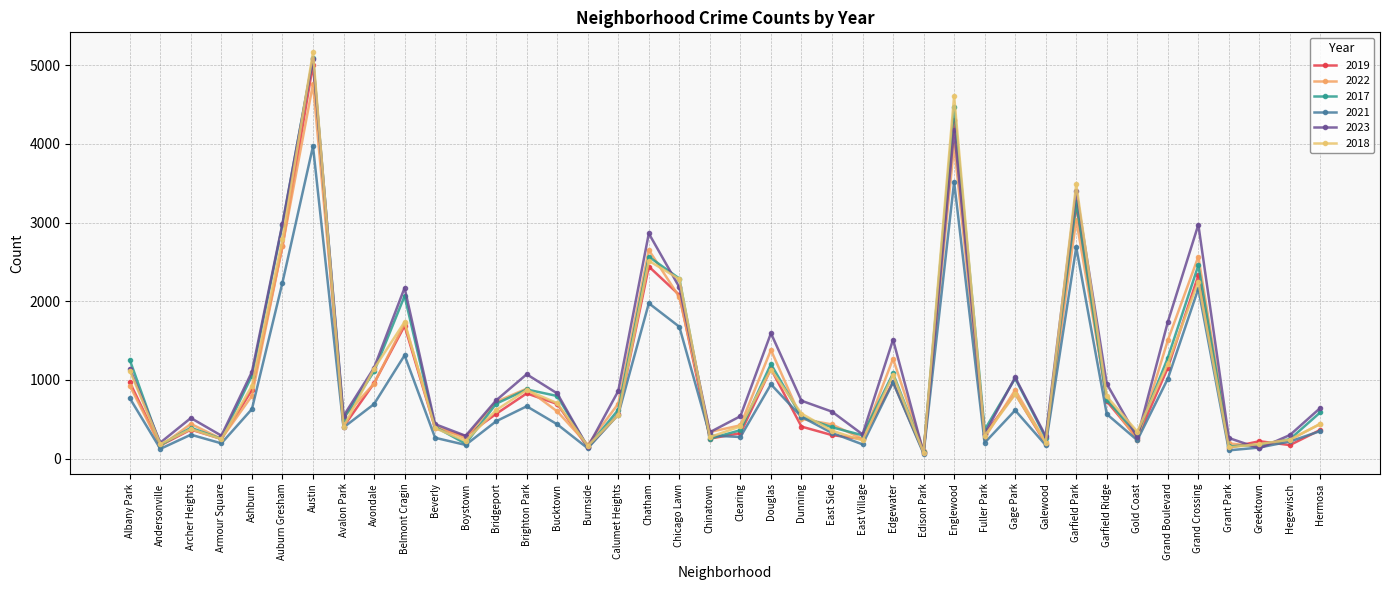

Between Boystown and Calumet Heights, which series saw the biggest shift?

2023